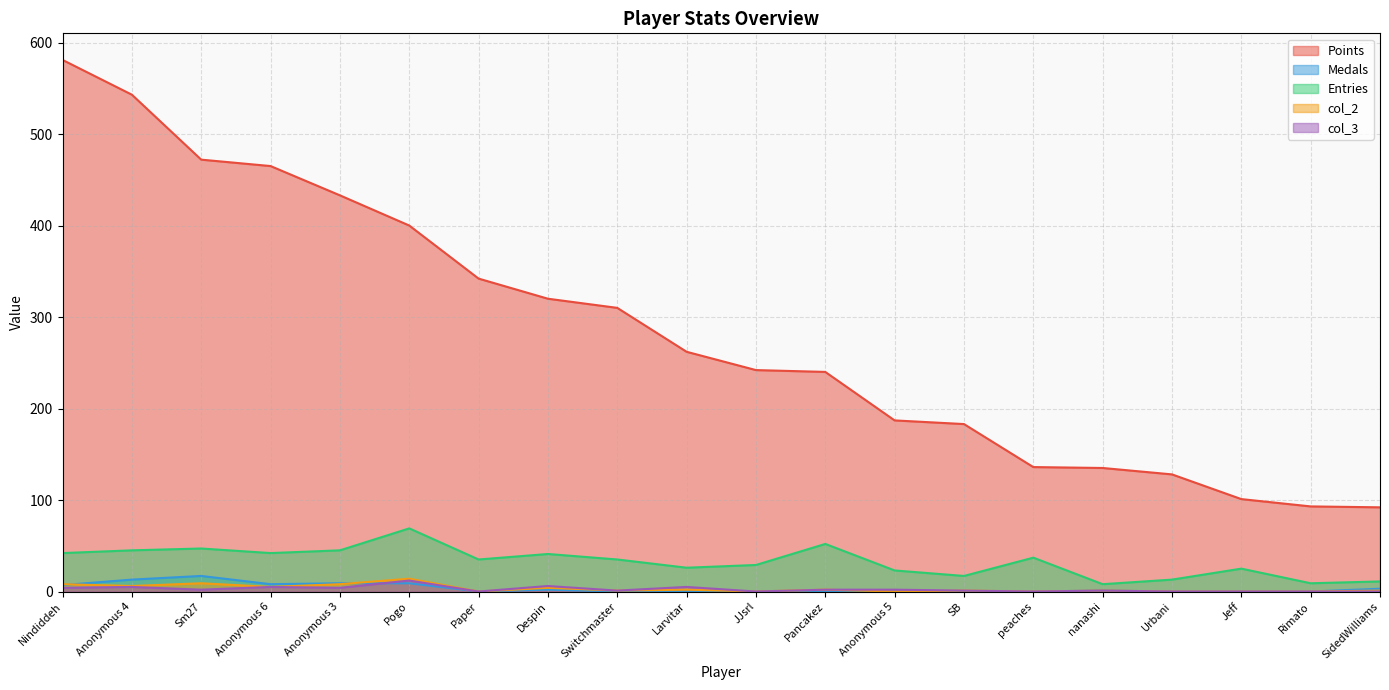

What is the value of the Points point at the 4th from the left?

465